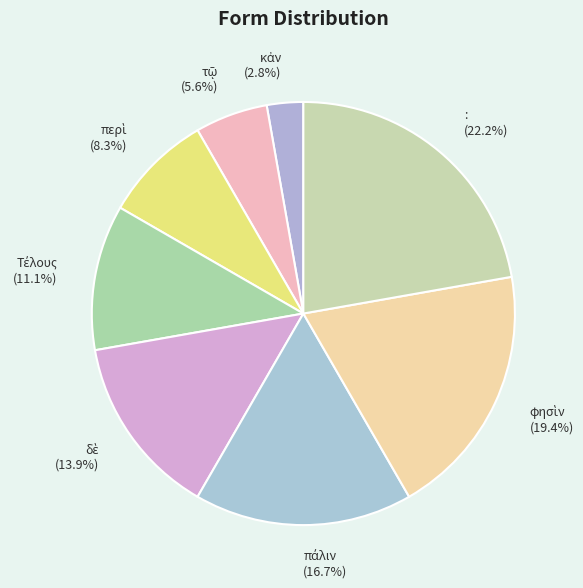

How many segments does this pie chart have?

8